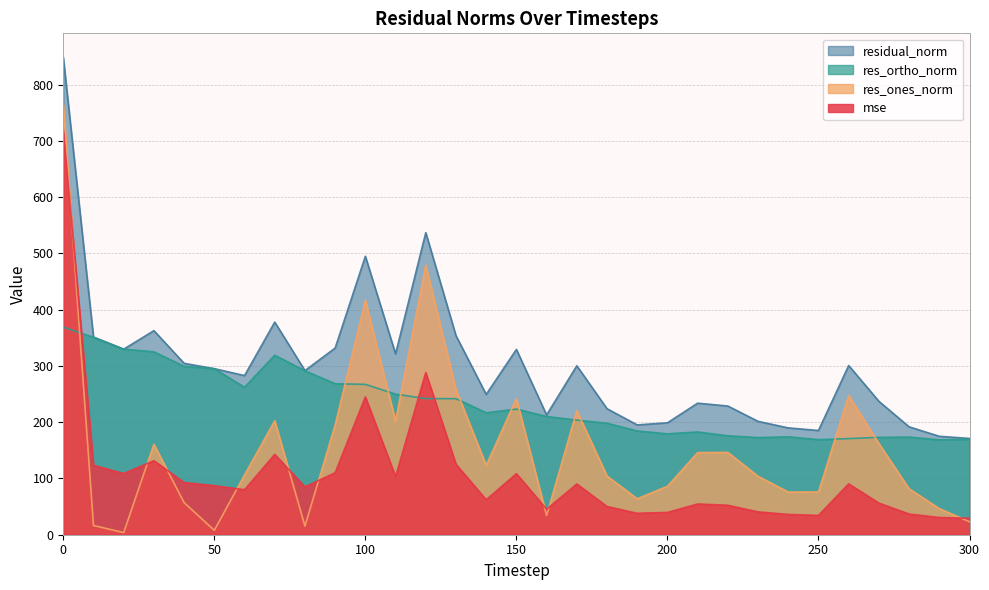

List the series in order of their overall mean, lowest first.

mse, res_ones_norm, res_ortho_norm, residual_norm